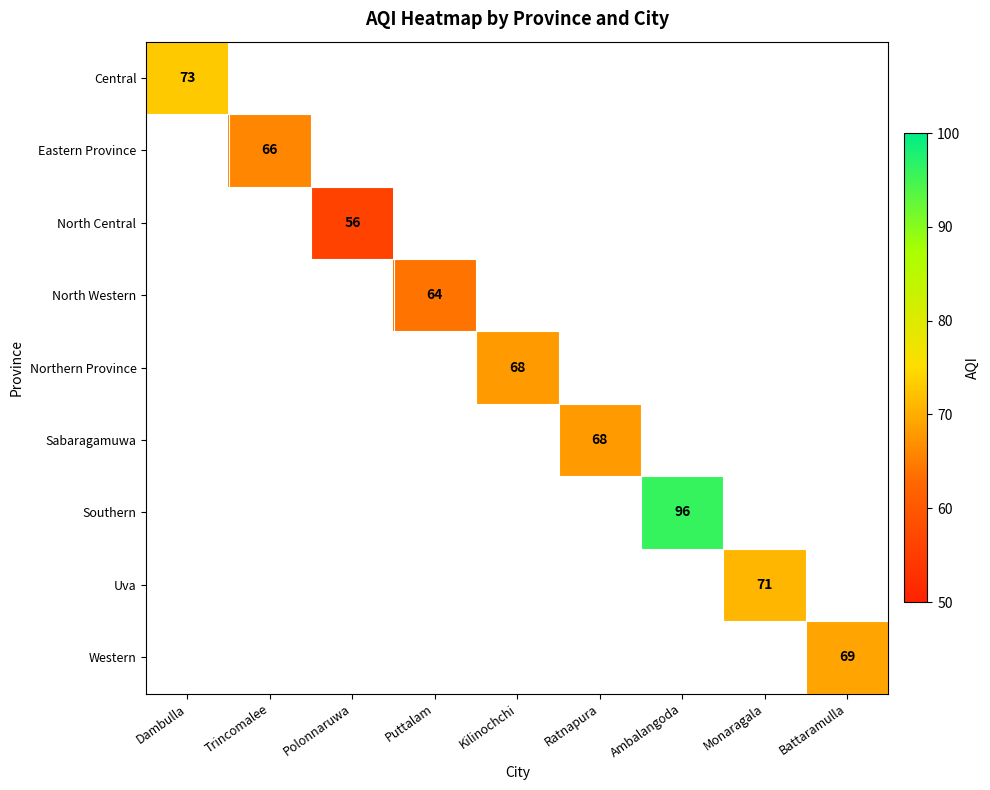

Is it true that North Western equals 106 at Puttalam?

False